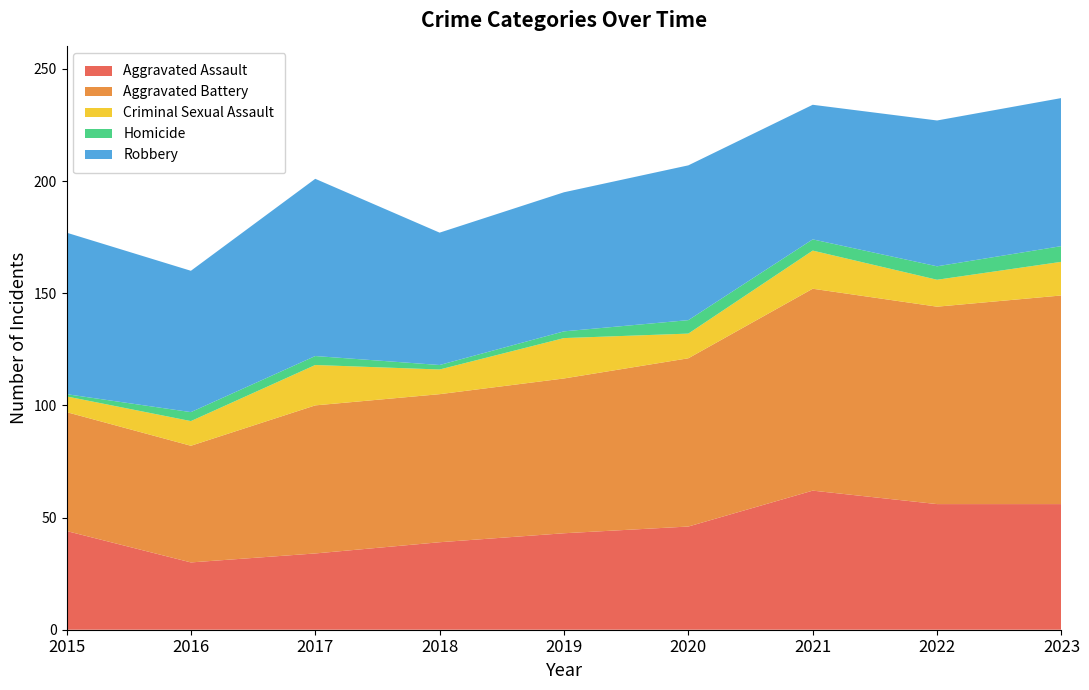

Reading left to right, what are all the values shown in this chart?

Aggravated Assault: 44	30	34	39	43	46	62	56	56
Aggravated Battery: 53	52	66	66	69	75	90	88	93
Criminal Sexual Assault: 7	11	18	11	18	11	17	12	15
Homicide: 1	4	4	2	3	6	5	6	7
Robbery: 72	63	79	59	62	69	60	65	66